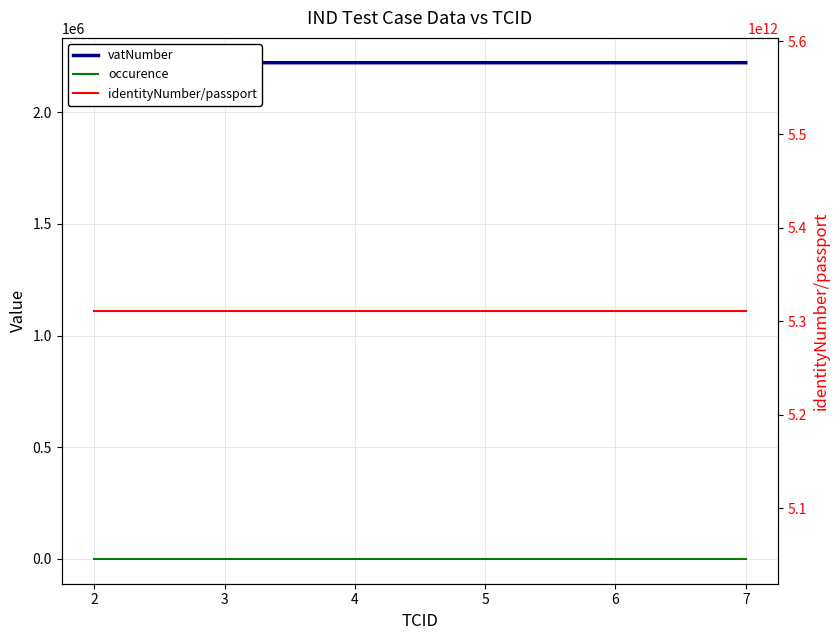

What is the total value across all series at 2?

5311268756311